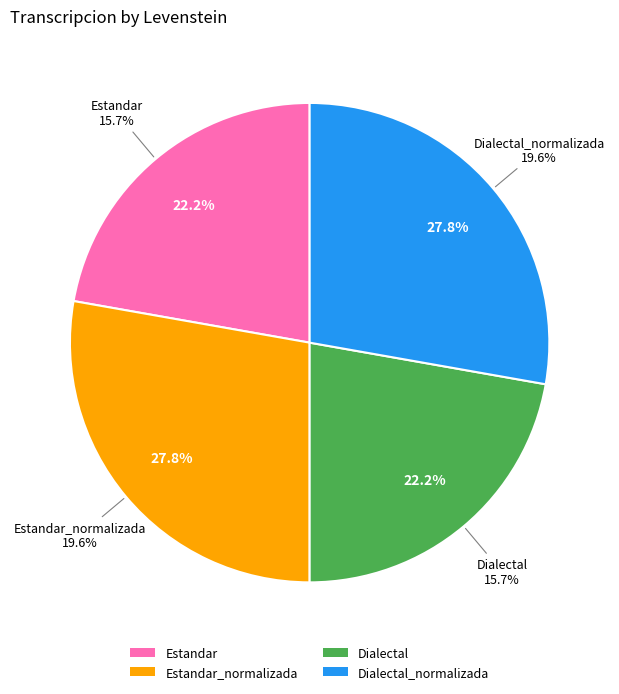

Is Dialectal_normalizada the majority of the pie?

No